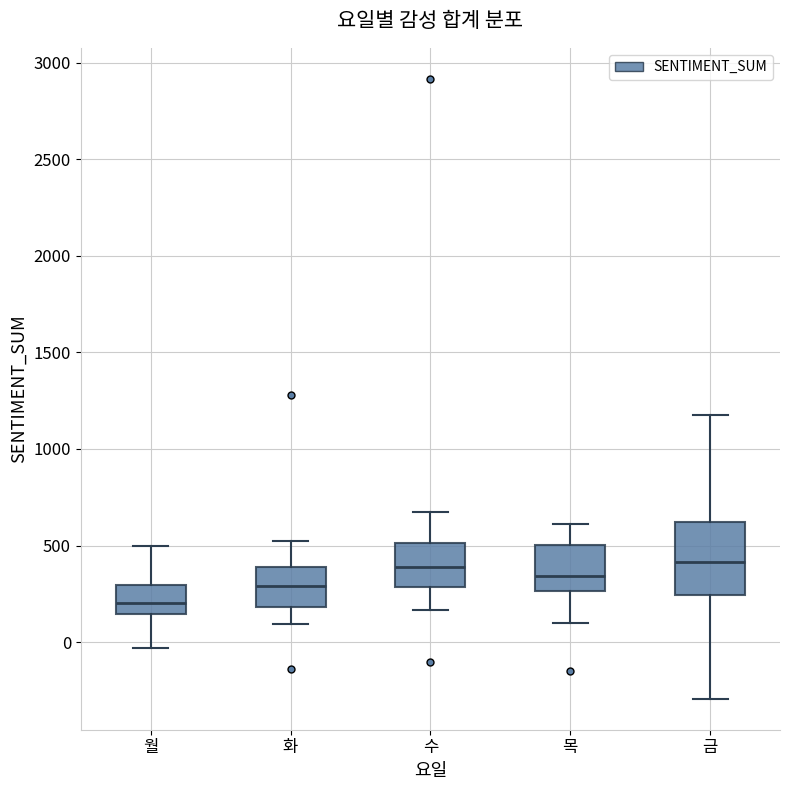

Reading left to right, read every box against the y-axis: the position of its median line, the range the box covers, and the ends of its whiskers. The values are not printed on the chart, so give them approximately, as read against the axis.

월: median 200, box 150 to 300, whiskers -50 to 500
화: median 300, box 200 to 400, whiskers 100 to 500
수: median 400, box 300 to 500, whiskers 150 to 650
목: median 350, box 250 to 500, whiskers 100 to 600
금: median 400, box 250 to 600, whiskers -300 to 1200